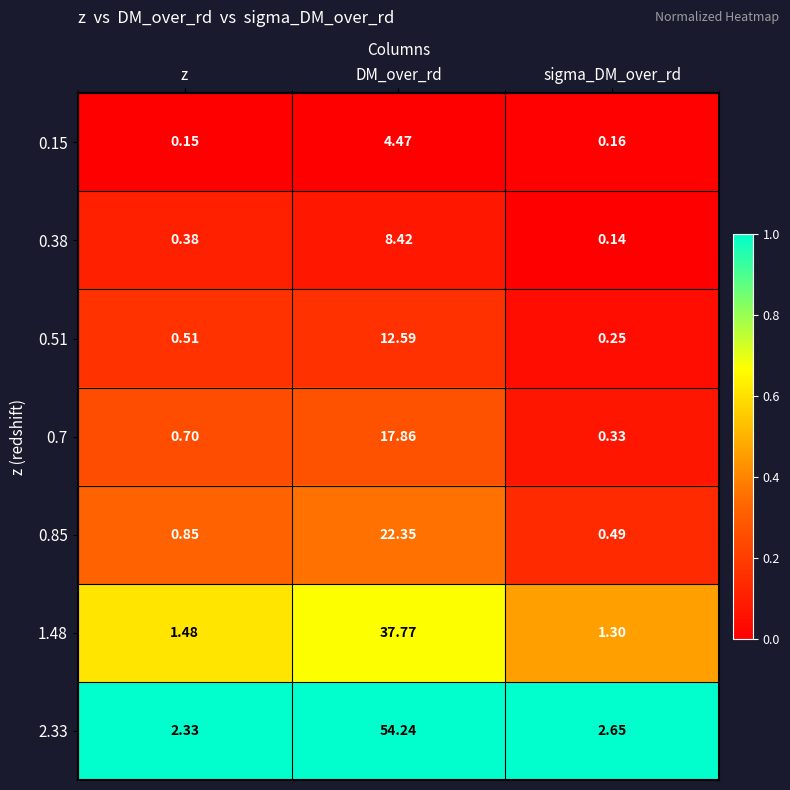

Which category has the lowest value in the 0.85 series?

sigma_DM_over_rd